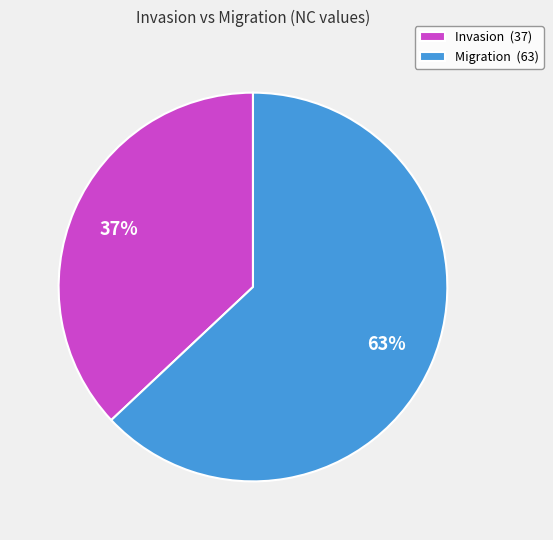

The Invasion slice represents 47% of the pie. True or false?

False